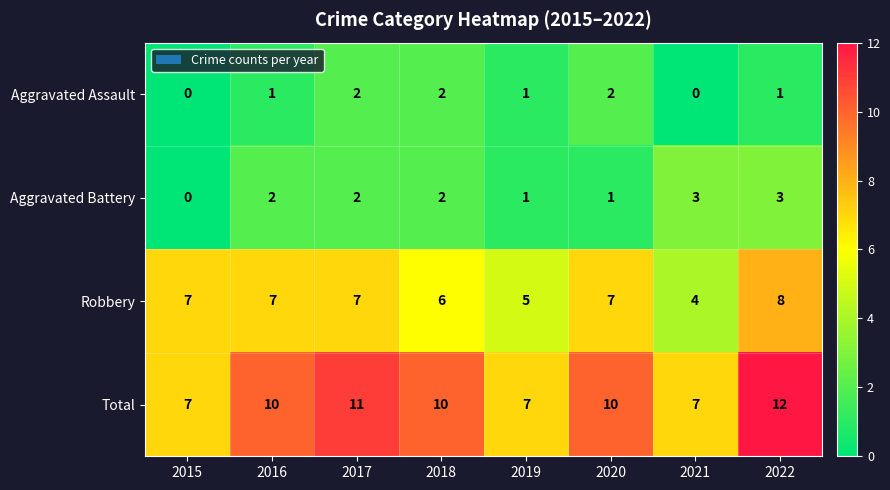

How many categories are shown in the chart?

8